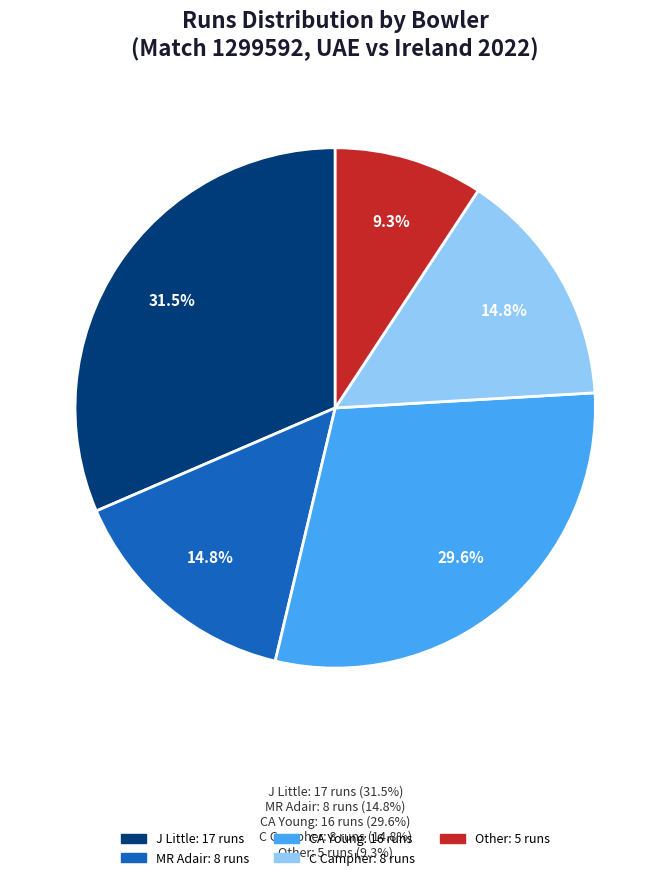

Between CA Young and Other, which is larger?

CA Young